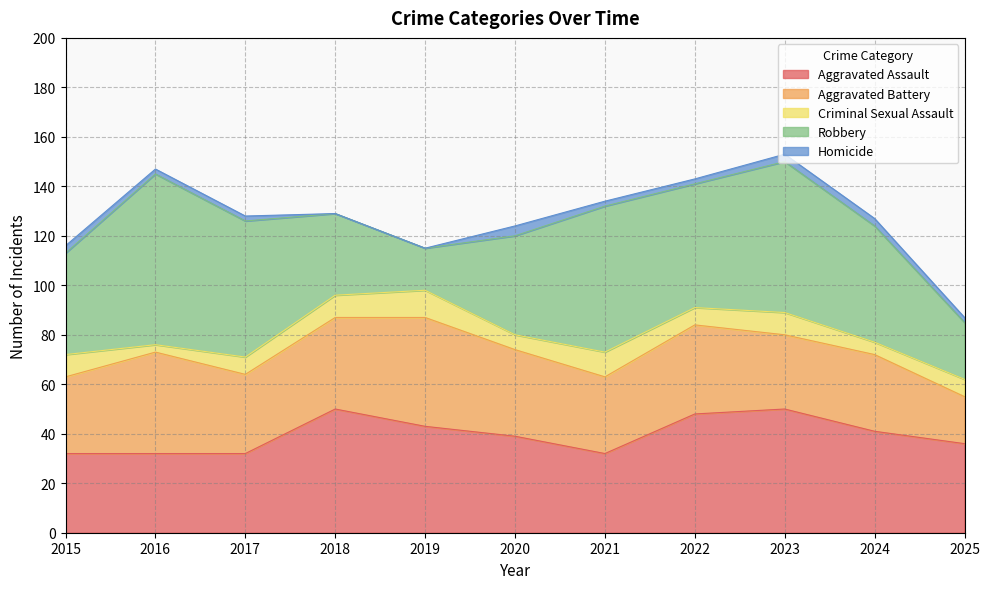

The Aggravated Battery series shows 31 at 2024. True or false?

True